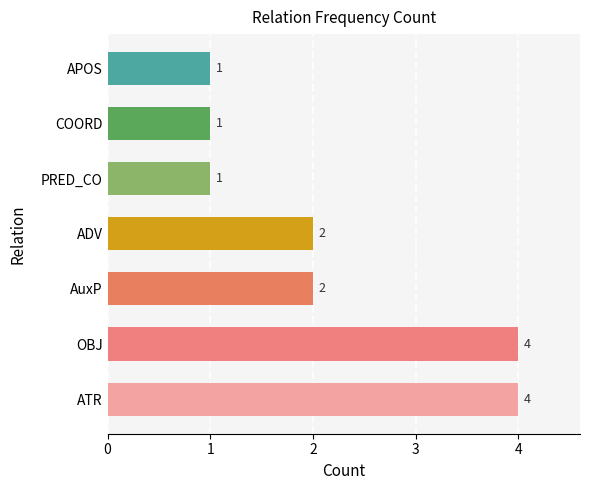

Between PRED_CO and OBJ, which is larger?

OBJ